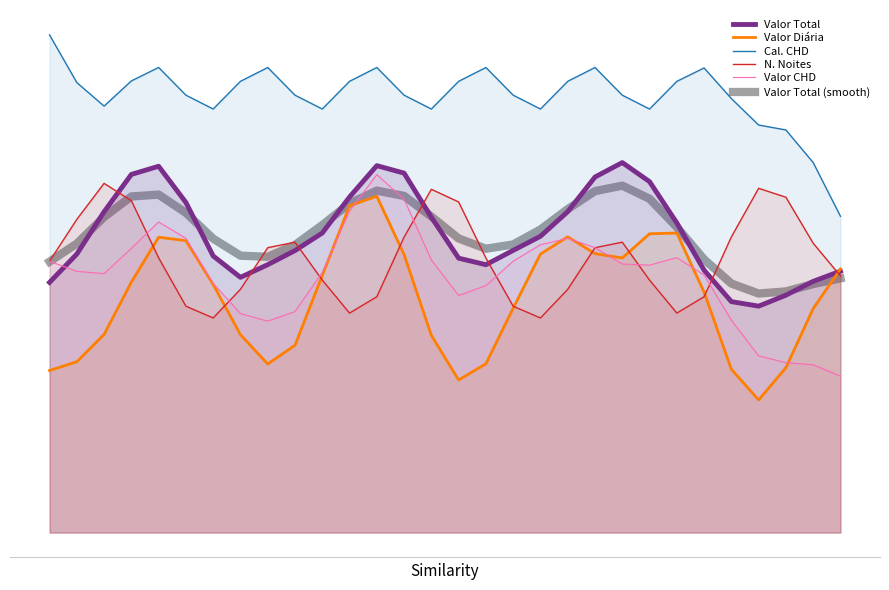

What are all the series names shown in the legend?

Valor Total, Valor Diária, Cal. CHD, N. Noites, Valor CHD, Valor Total (smooth)